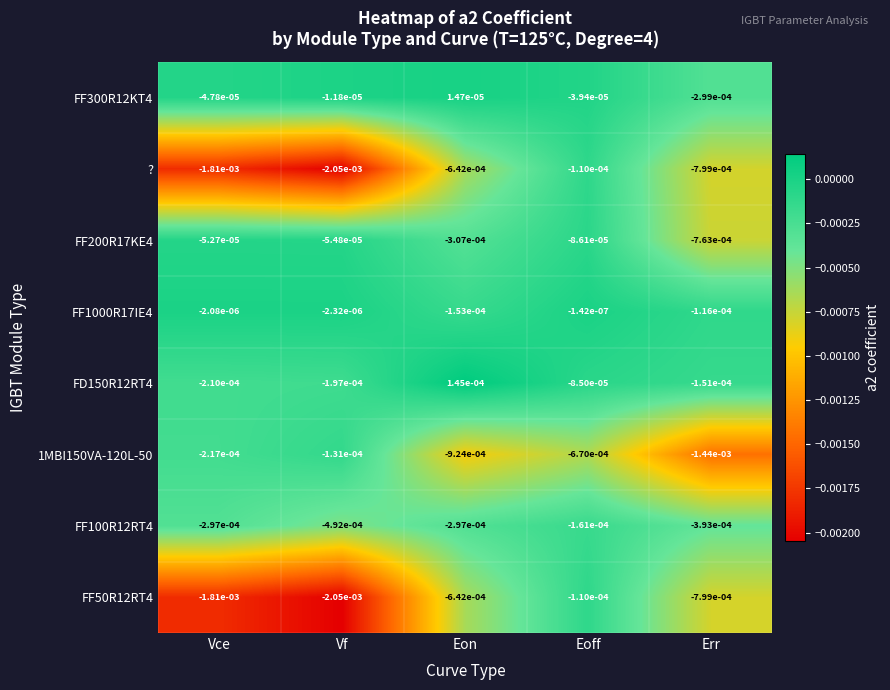

How many series are shown in this chart?

8